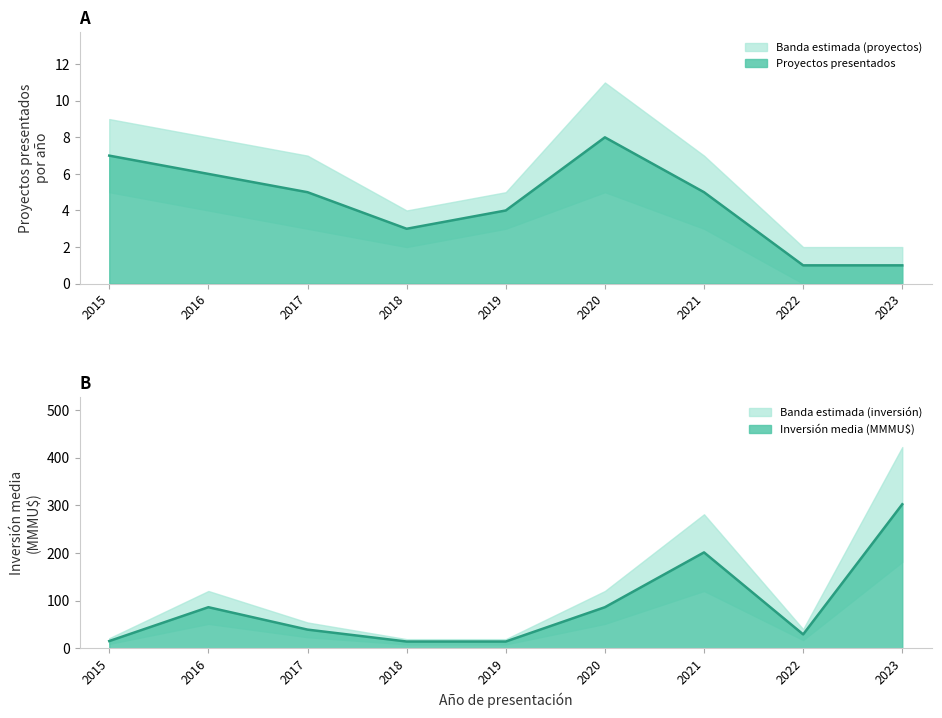

How many data points in Proyectos (count) are above 4?

5